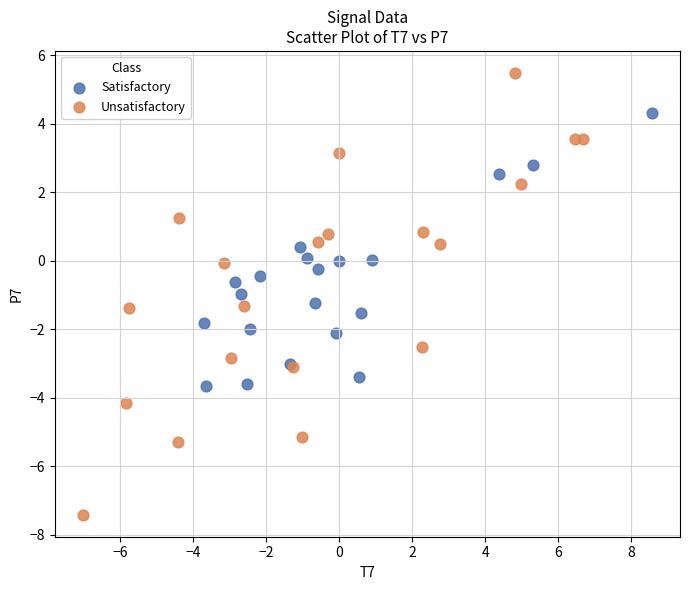

Which series has the widest spread of Y values?

Unsatisfactory